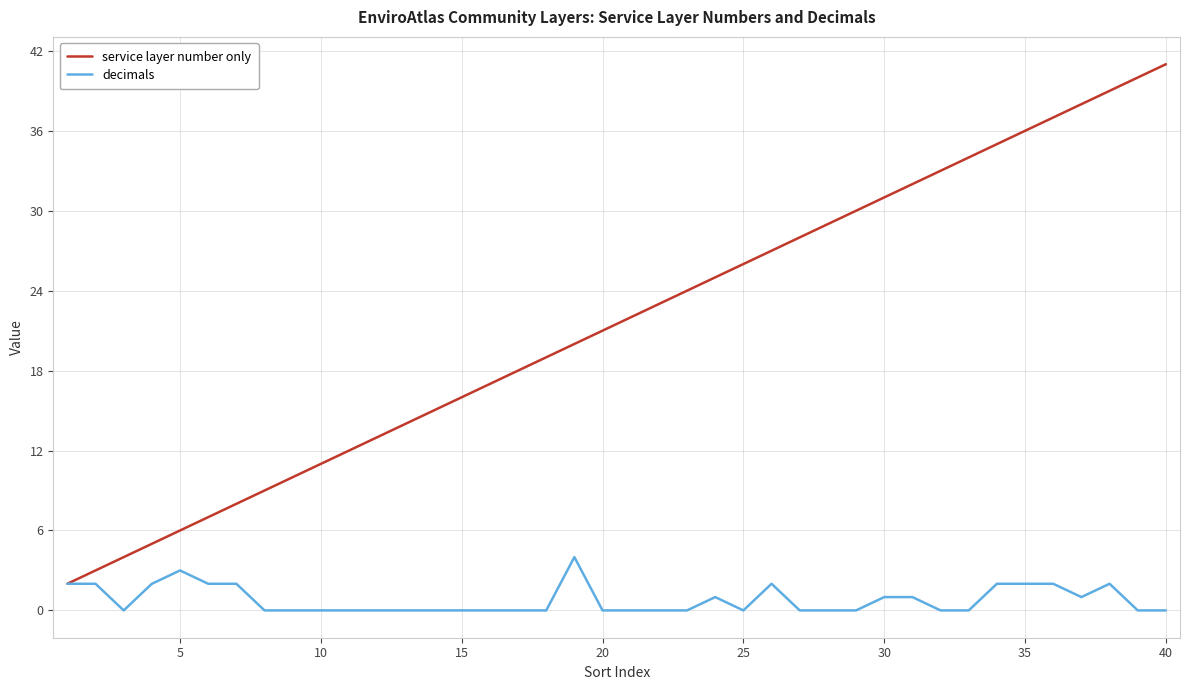

What is the maximum value for service layer number only?

41